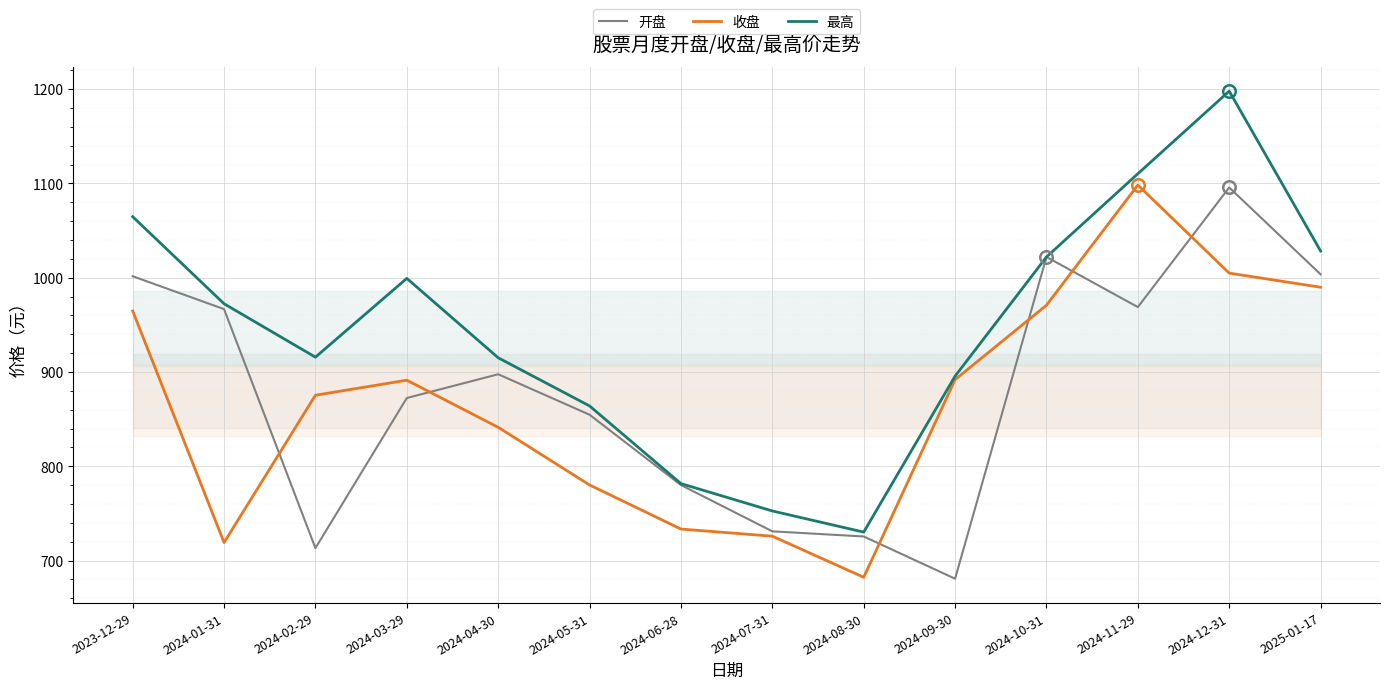

True or false: 开盘 has a value of 1844.3 at 2024-12-31.

False